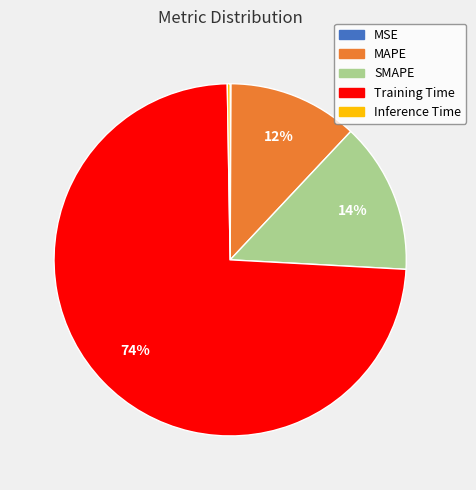

Which has a higher value, Training Time or MAPE?

Training Time